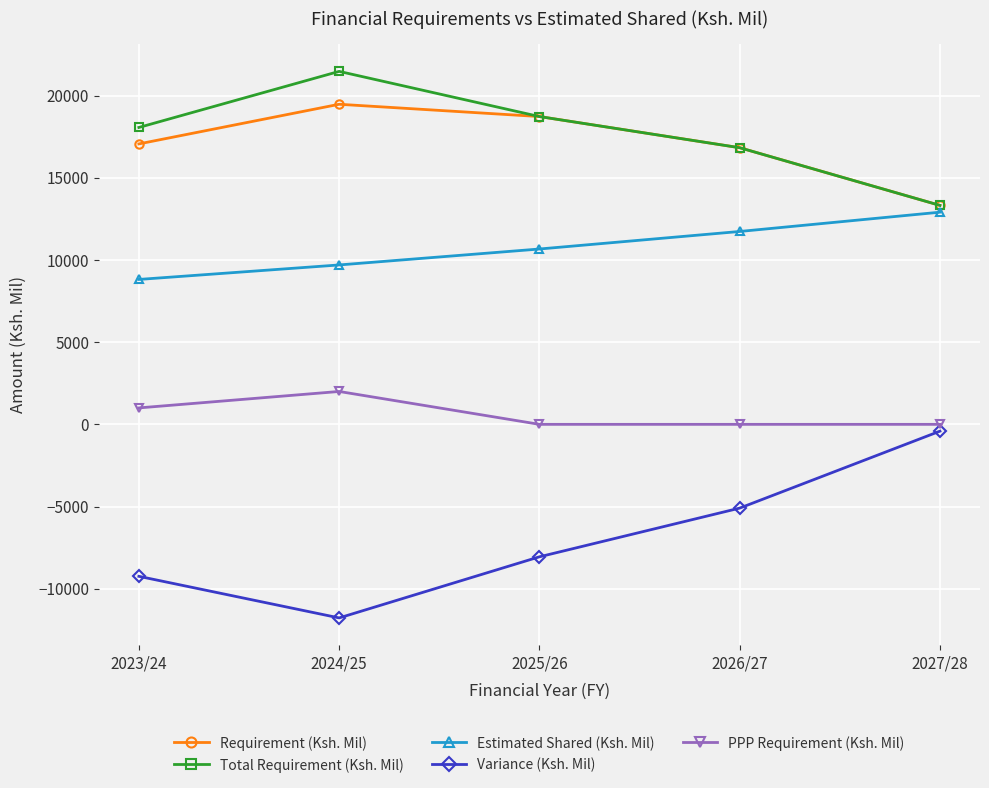

How many lines are shown in the chart?

5